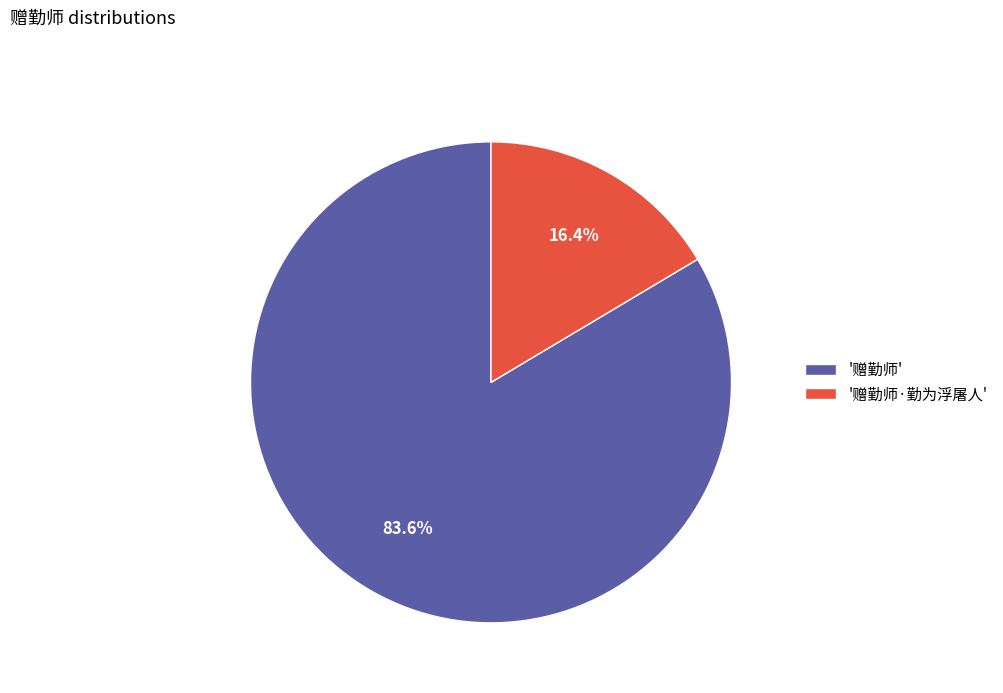

Rank the categories by value from lowest to highest.

'赠勤师·勤为浮屠人', '赠勤师'